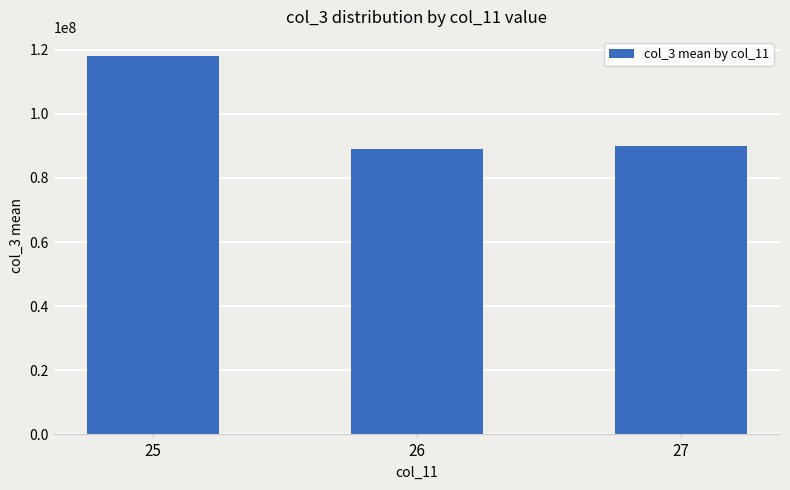

Count the number of categories in the chart.

3